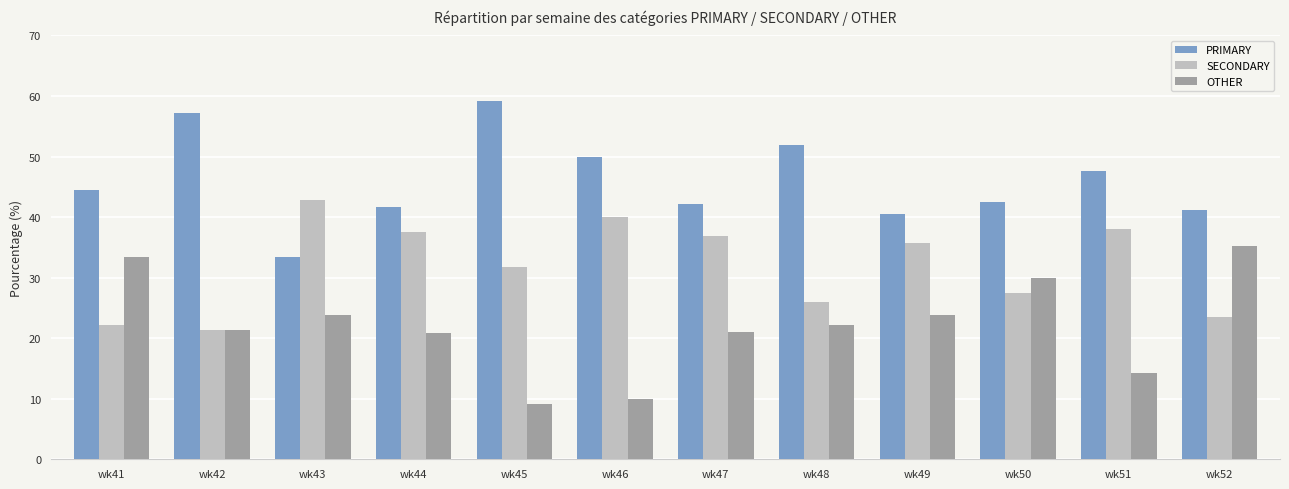

What is the highest value of the SECONDARY series?

42.9